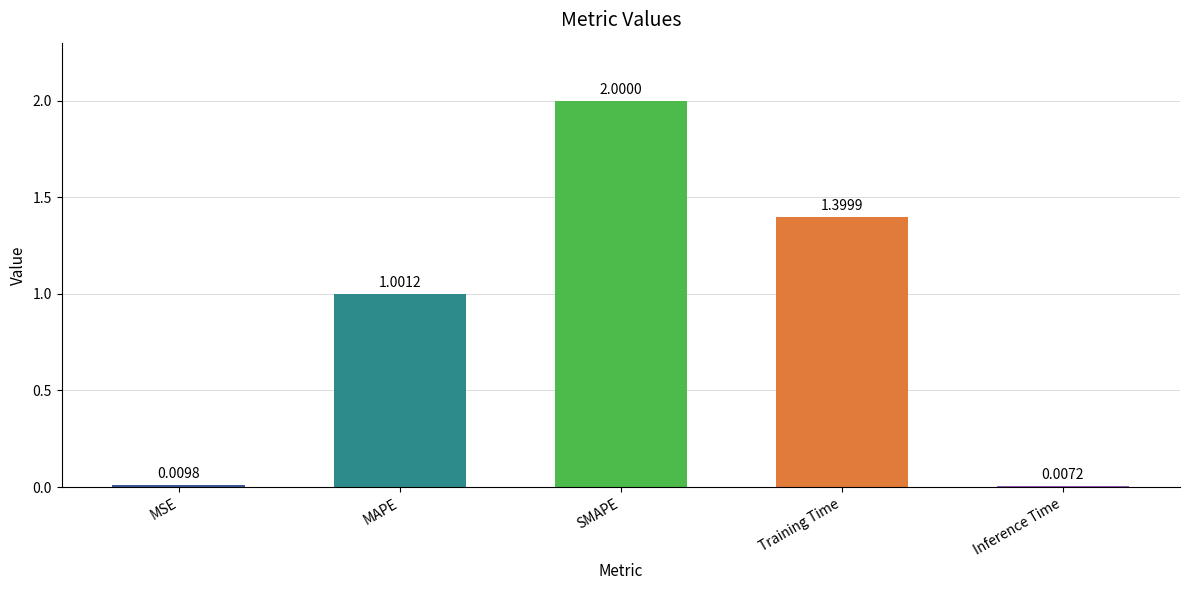

What is the change in value from MSE to MAPE?

+1.0